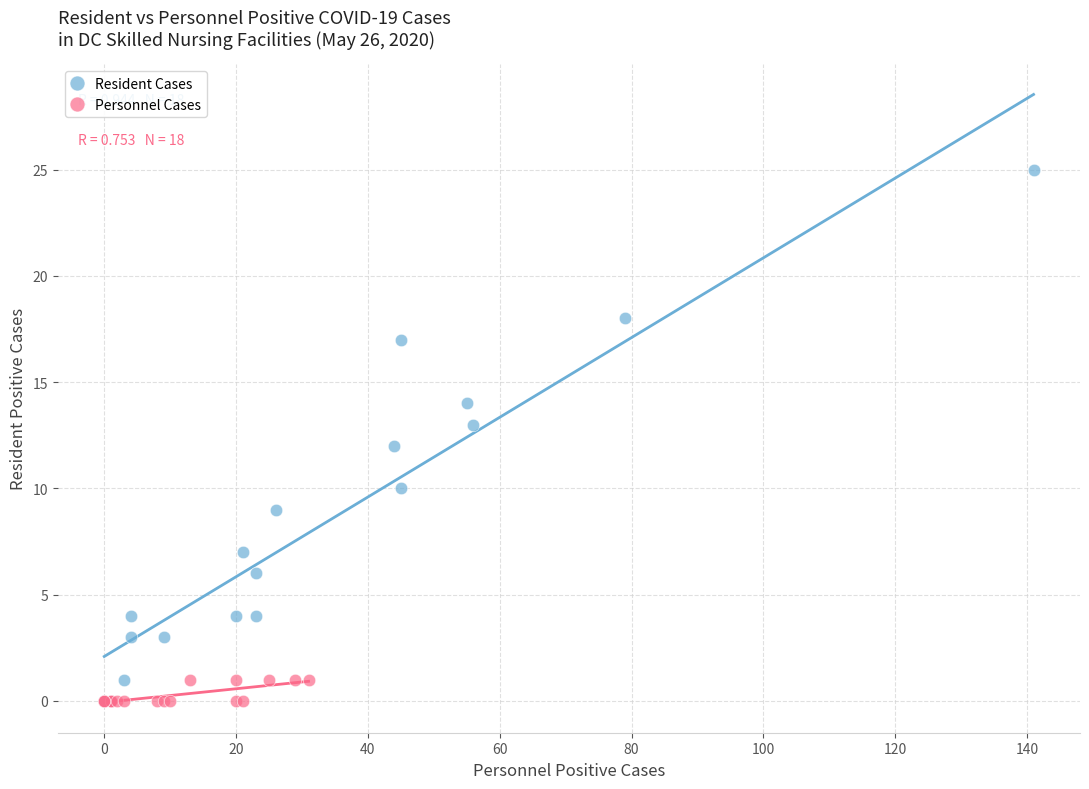

Which series reaches the maximum Y coordinate?

Resident Cases